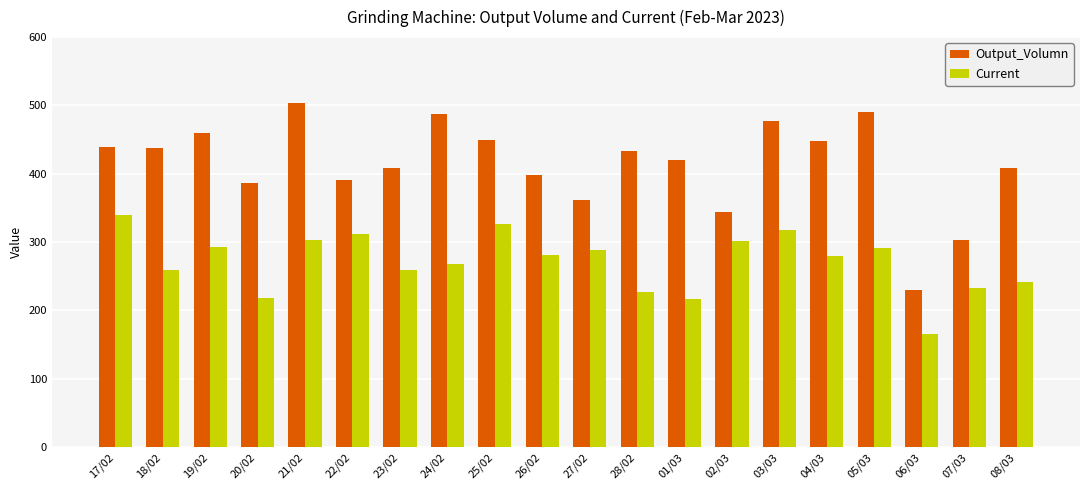

What is the spread (max minus min) of values at 03/03?

160.2